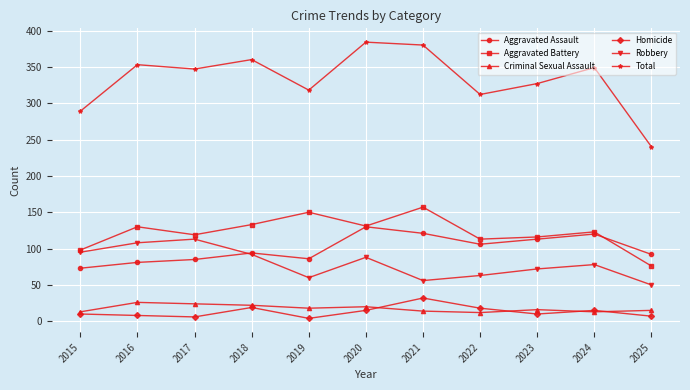

How many series are shown in this chart?

6